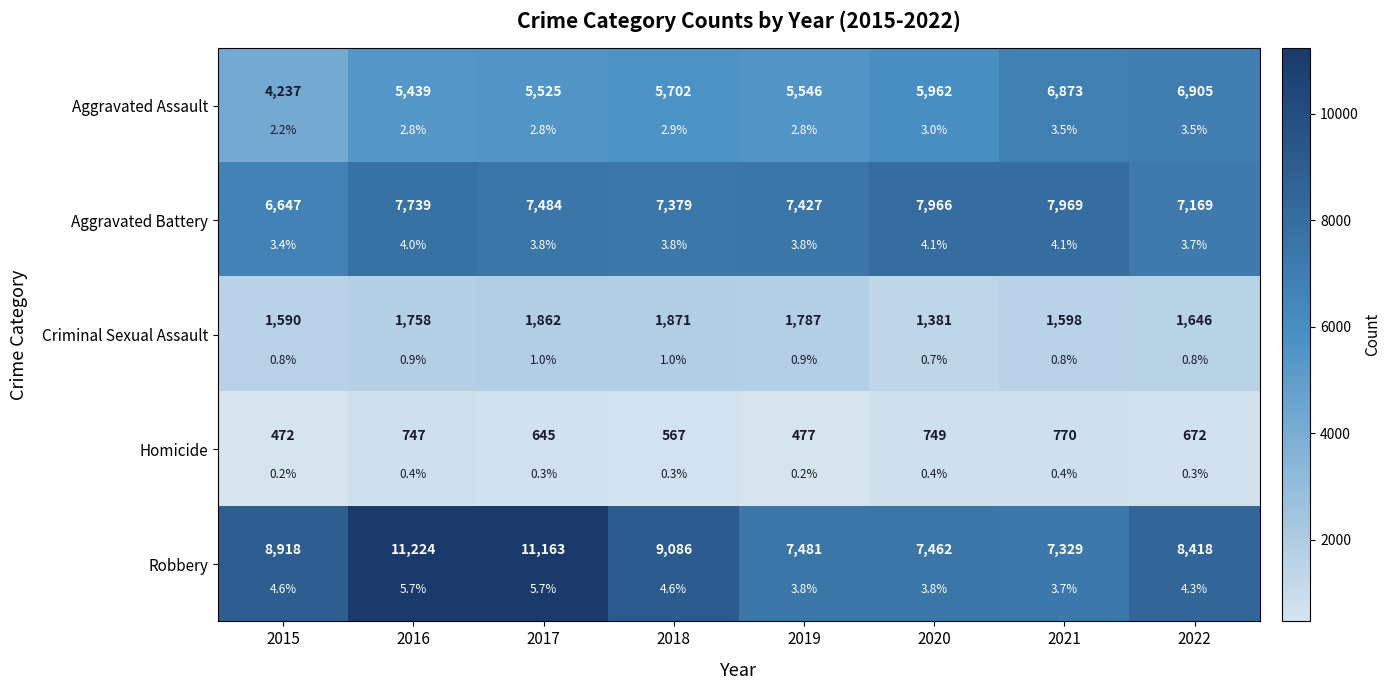

At which label is Criminal Sexual Assault closest to 1626?

2022